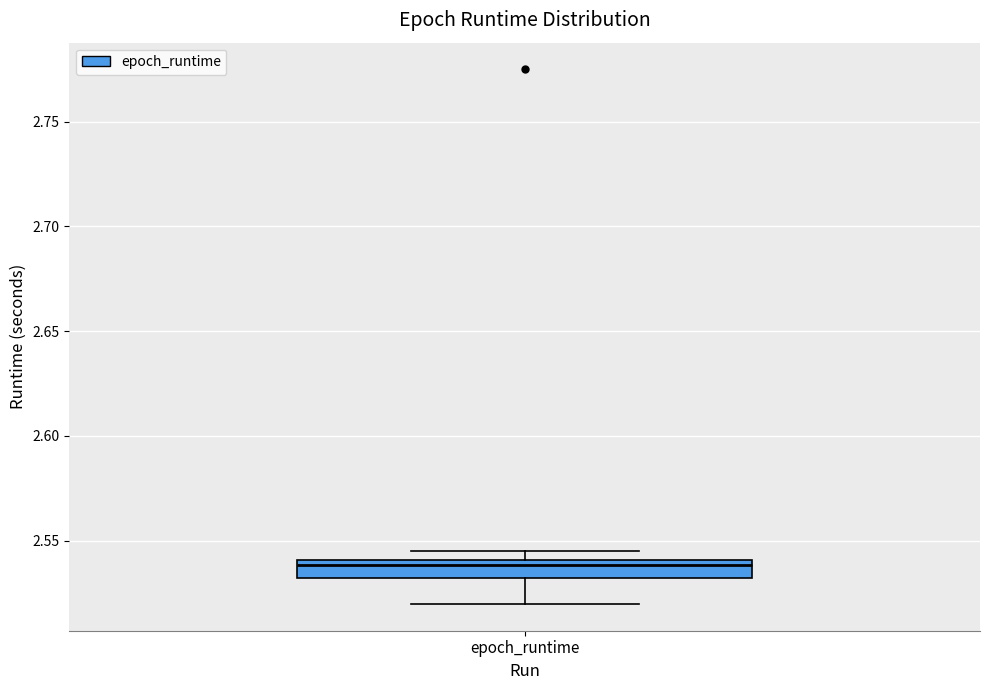

Where is the upper edge of the box for epoch_runtime on the y-axis? The values are not printed on the chart, so give them approximately, as read against the axis.

2.540